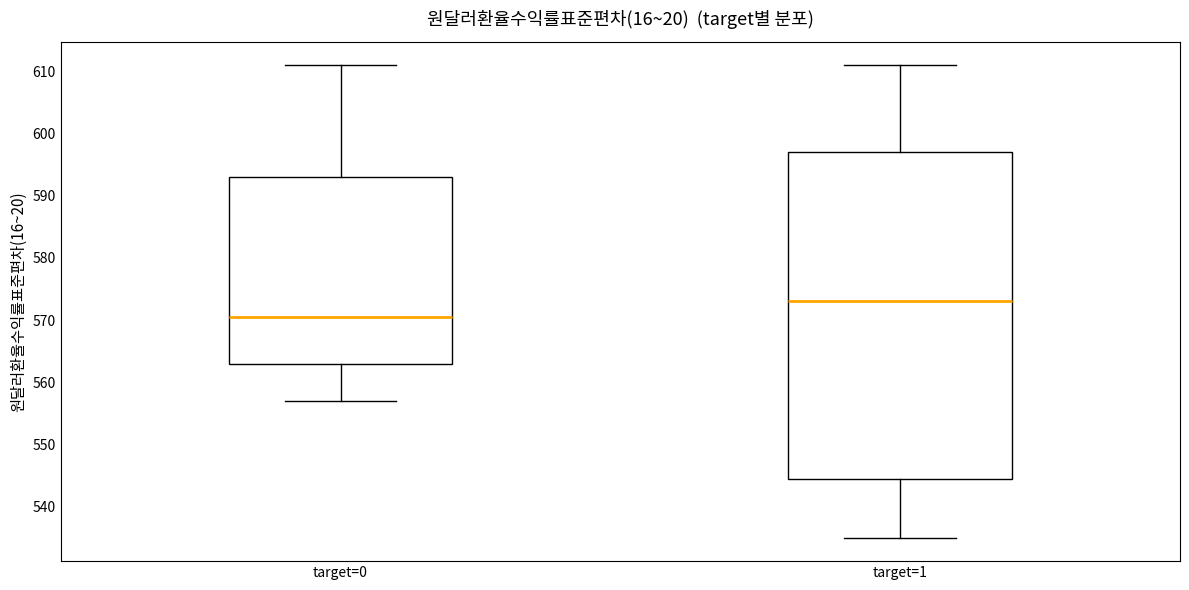

Where does the median line of the box for target=1 sit on the y-axis? The values are not printed on the chart, so give them approximately, as read against the axis.

573